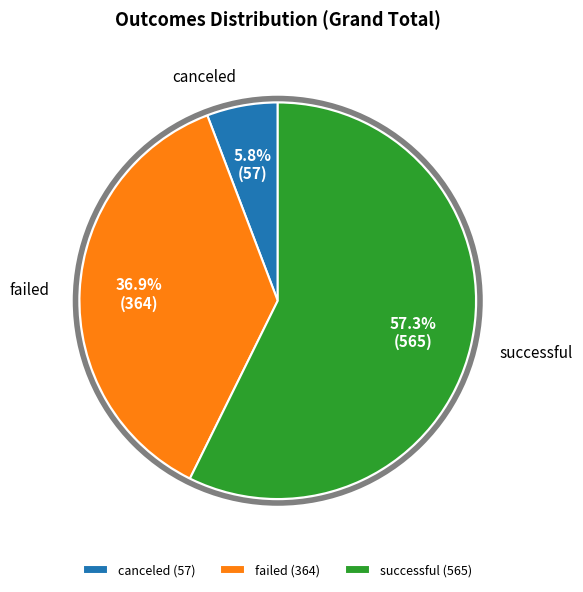

Rank the categories by value from lowest to highest.

canceled, failed, successful